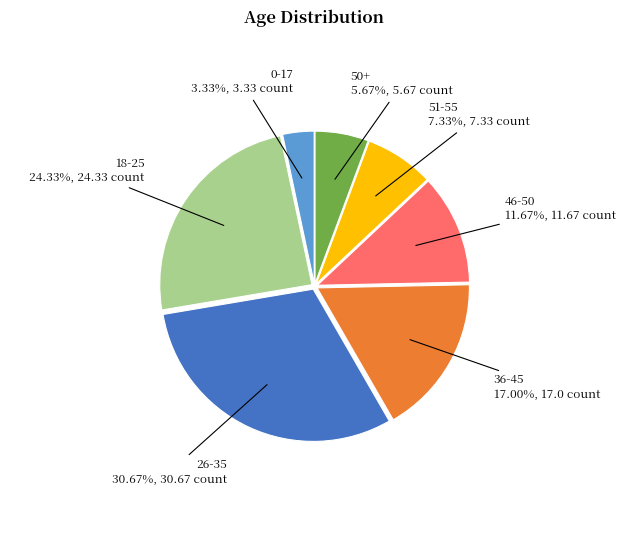

Which slice is the smallest?

0-17